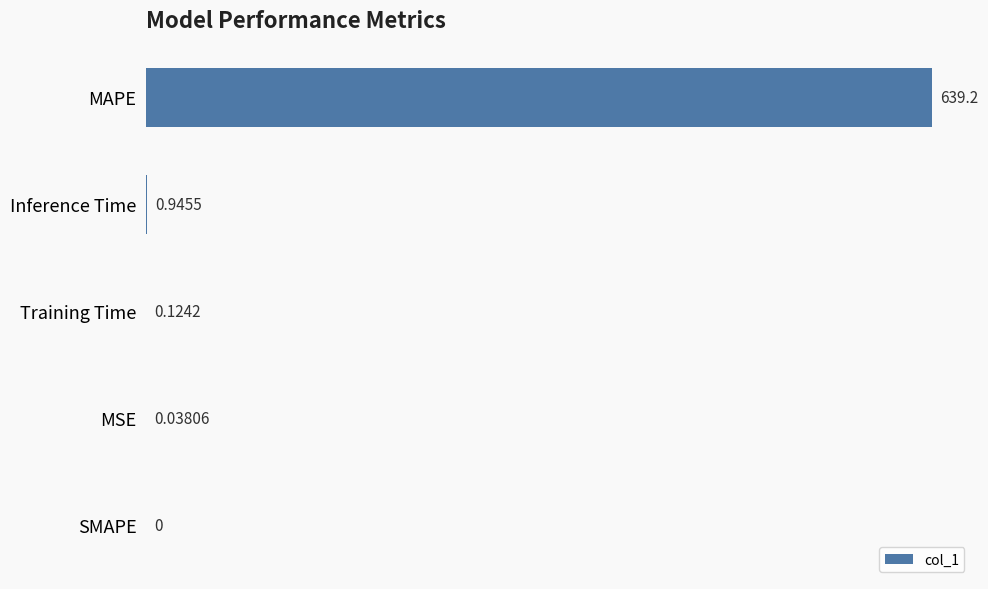

At which category does the chart reach its peak across all series?

MAPE